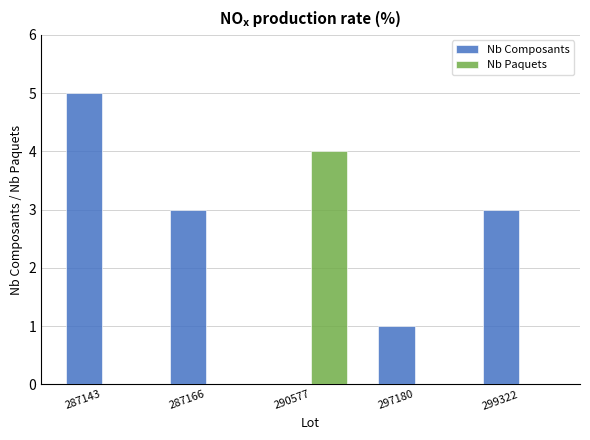

How many Nb Paquets values are between 0 and 1?

4